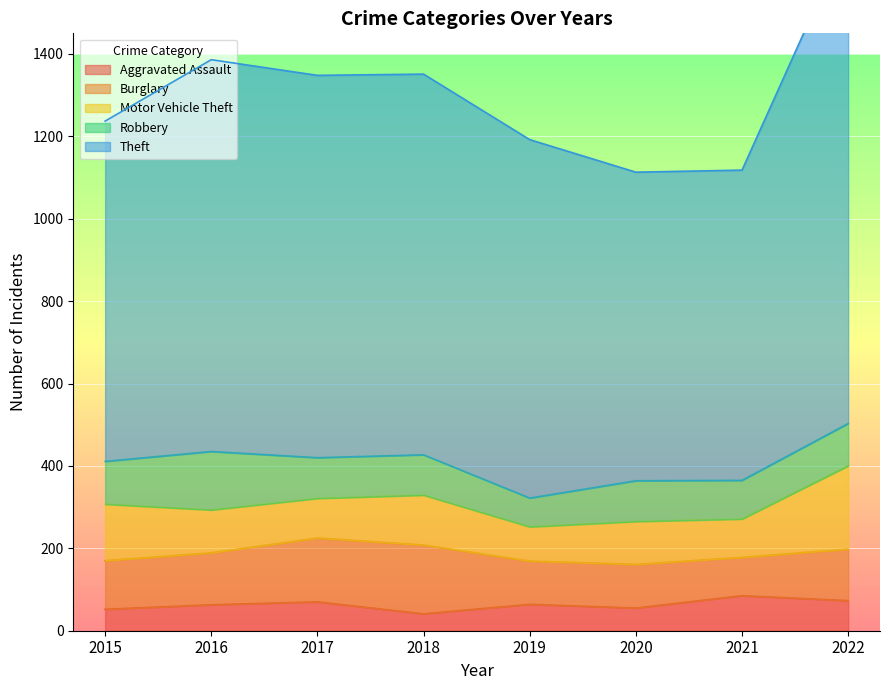

Which series has the largest range (max minus min)?

Theft